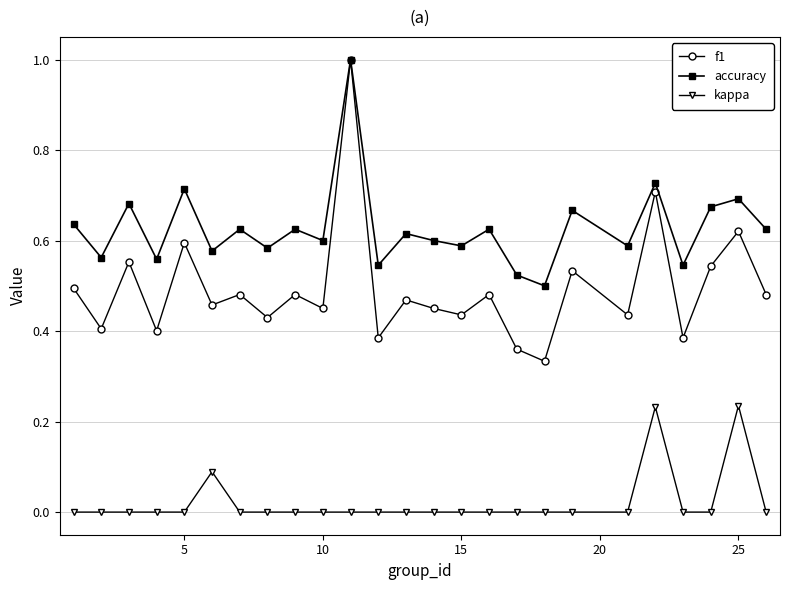

True or false: kappa has more than 2 interior local peaks.

True